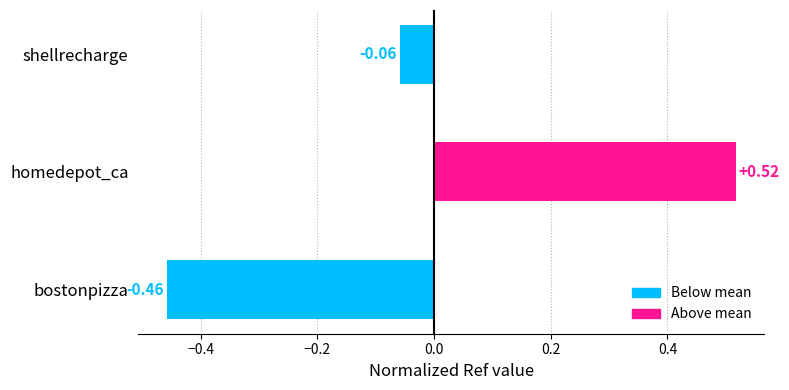

How many values are above zero?

1